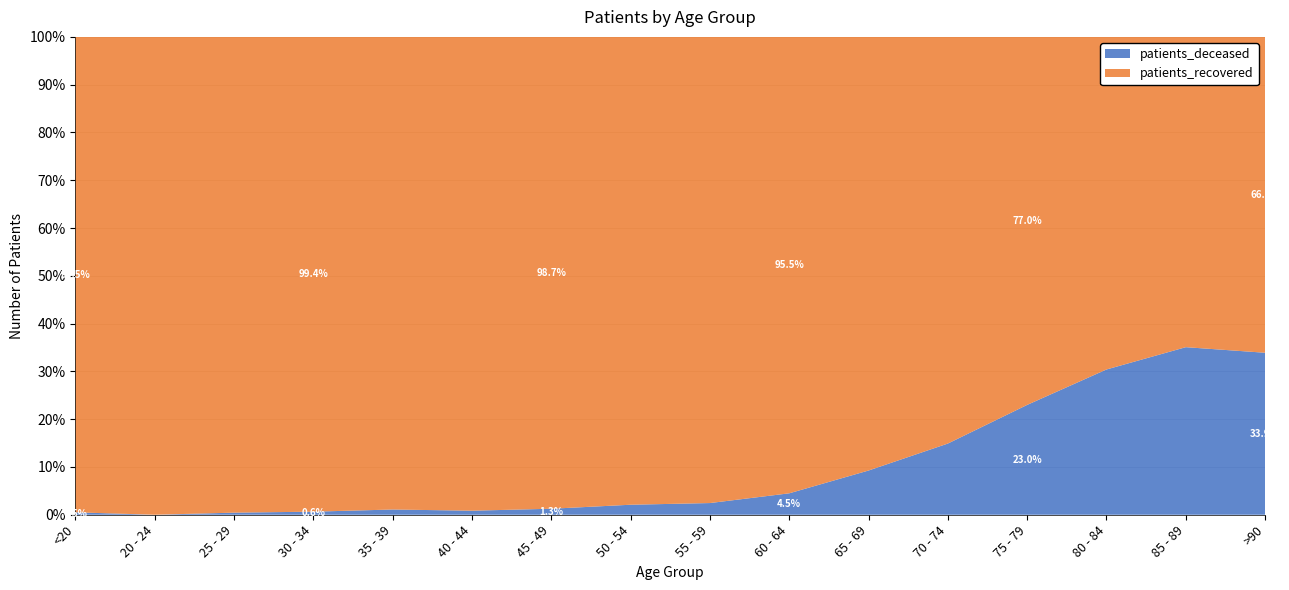

Reading left to right, what are all the values shown in this chart?

patients_deceased: <20=4	20 - 24=0	25 - 29=2	30 - 34=4	35 - 39=8	40 - 44=8	45 - 49=20	50 - 54=54	55 - 59=79	60 - 64=162	65 - 69=342	70 - 74=721	75 - 79=1196	80 - 84=1485	85 - 89=1167	>90=479
patients_recovered: <20=779	20 - 24=259	25 - 29=455	30 - 34=617	35 - 39=722	40 - 44=935	45 - 49=1572	50 - 54=2523	55 - 59=3149	60 - 64=3451	65 - 69=3354	70 - 74=4119	75 - 79=4007	80 - 84=3400	85 - 89=2161	>90=934